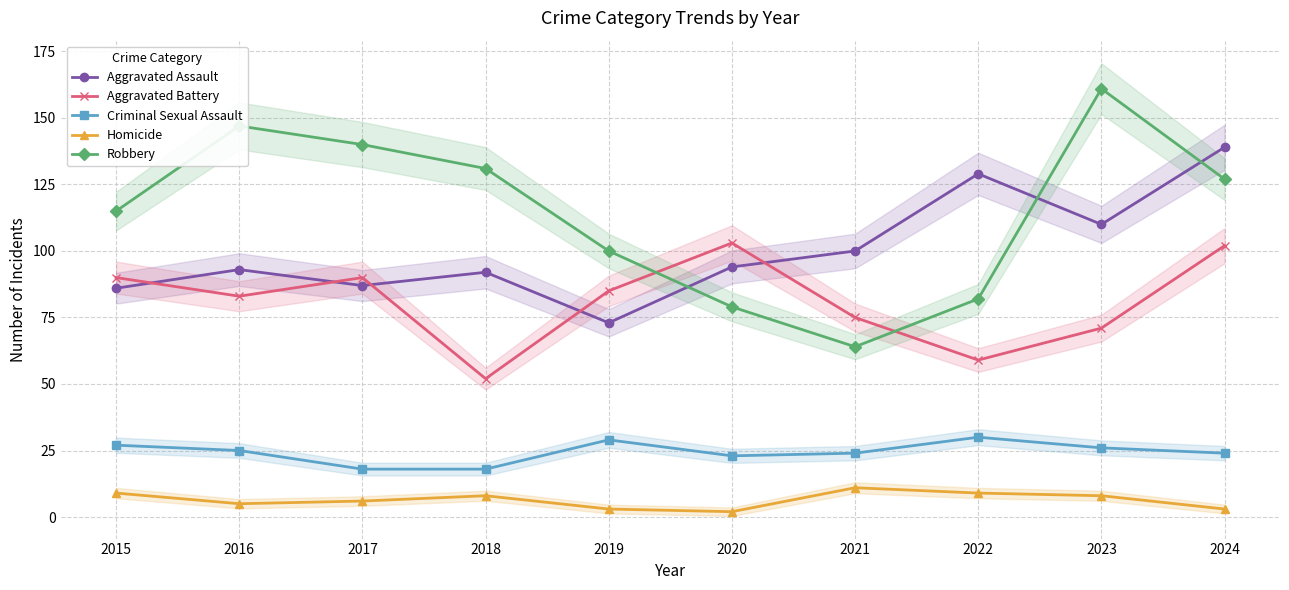

Reading right to left, what are all the values shown in this chart?

Aggravated Assault: 139	110	129	100	94	73	92	87	93	86
Aggravated Battery: 102	71	59	75	103	85	52	90	83	90
Criminal Sexual Assault: 24	26	30	24	23	29	18	18	25	27
Homicide: 3	8	9	11	2	3	8	6	5	9
Robbery: 127	161	82	64	79	100	131	140	147	115